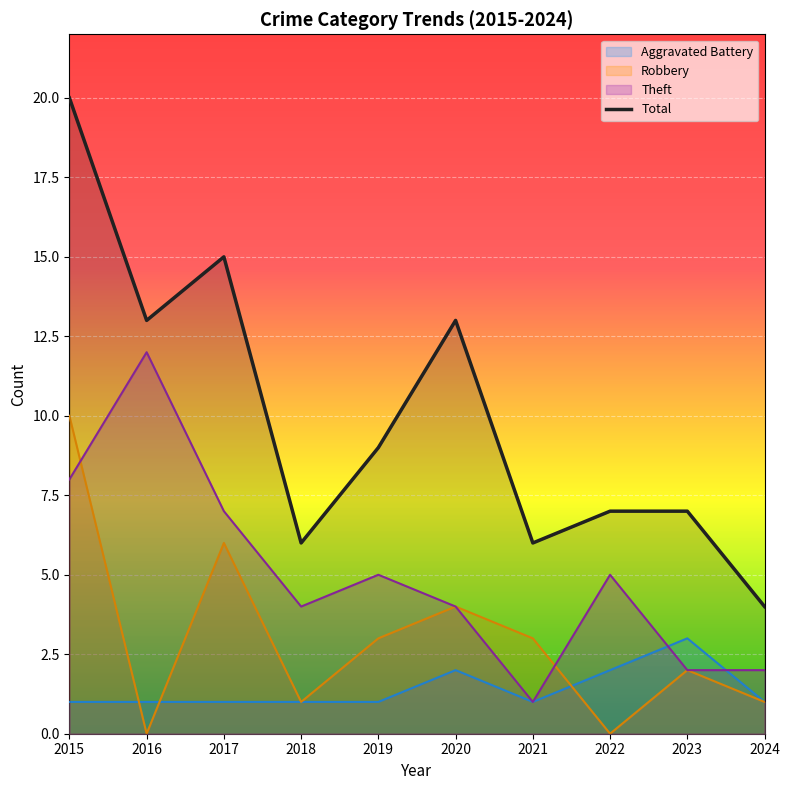

Between 2020 and 2016, which is larger?

2020